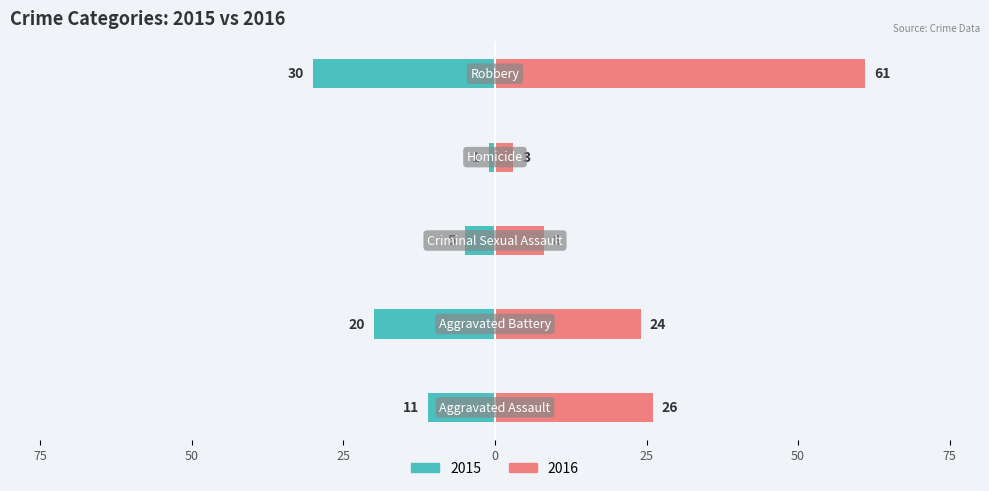

What is the label of the 2nd bar from the left?

Aggravated Battery